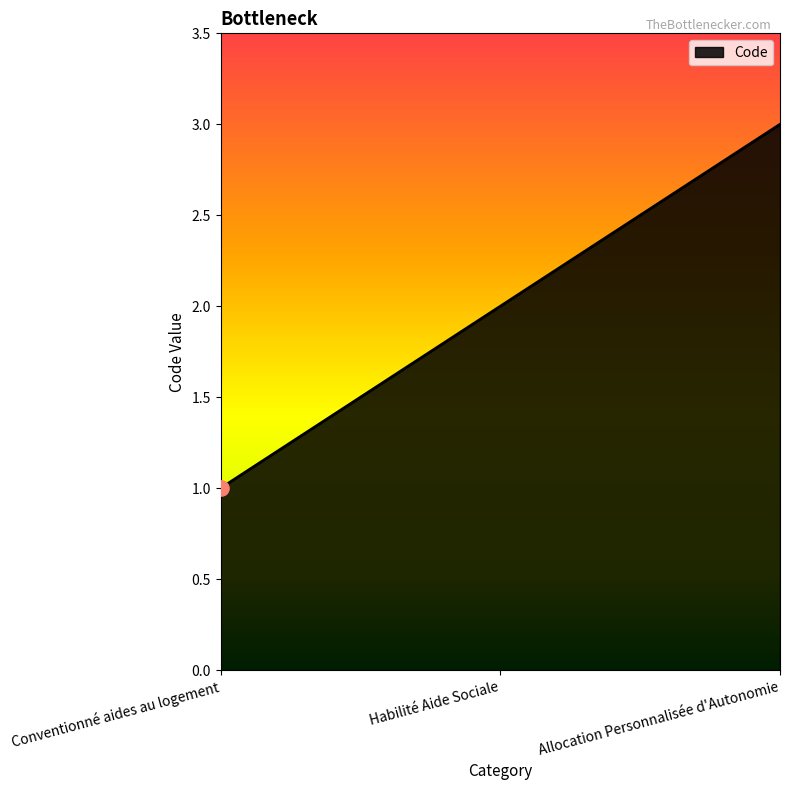

Between Allocation Personnalisée d'Autonomie and Habilité Aide Sociale, which is larger?

Allocation Personnalisée d'Autonomie